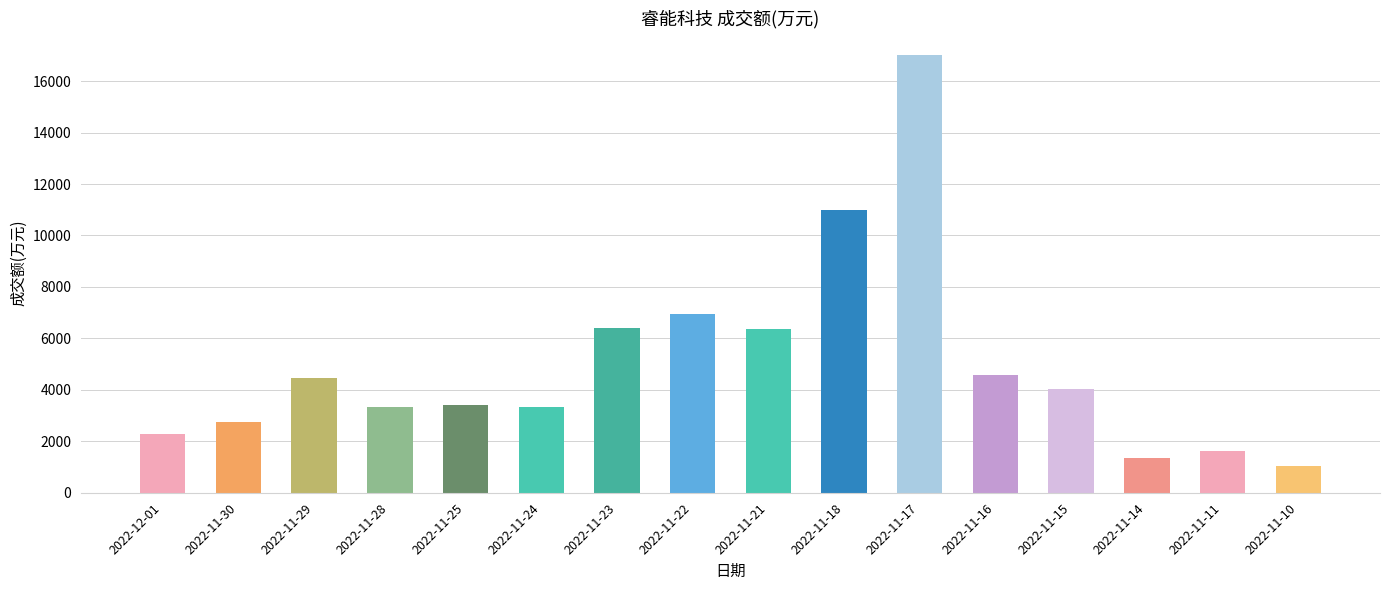

What is the label of the 7th bar from the right?

2022-11-18